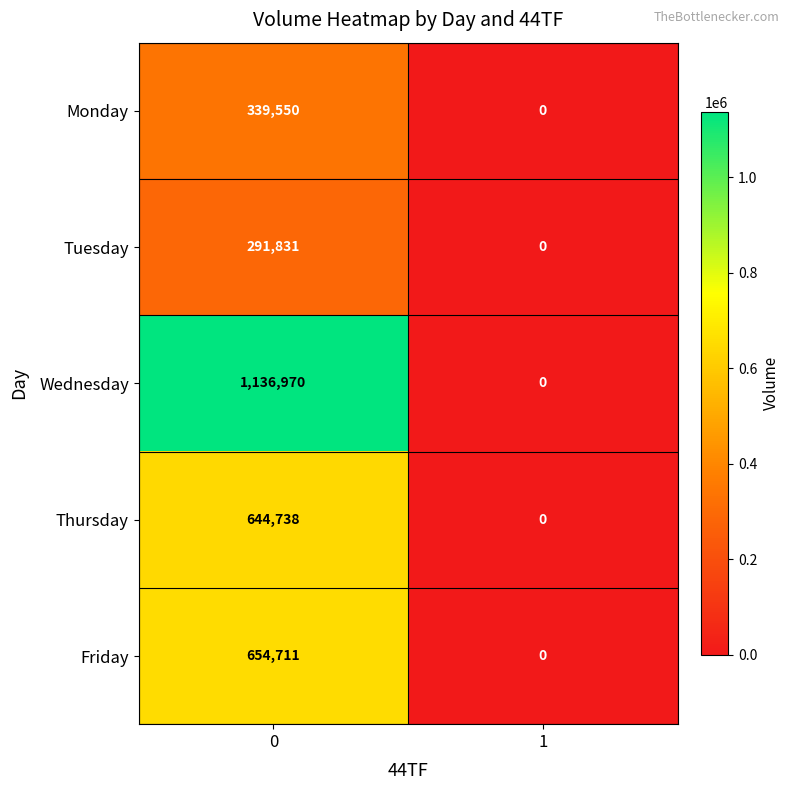

What is the approximate value of Friday at 0, to the nearest 10?

654710